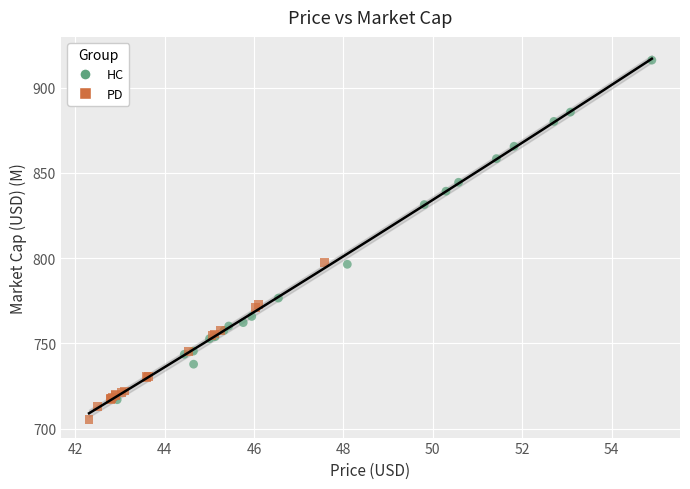

Which series contains the highest Y value?

HC